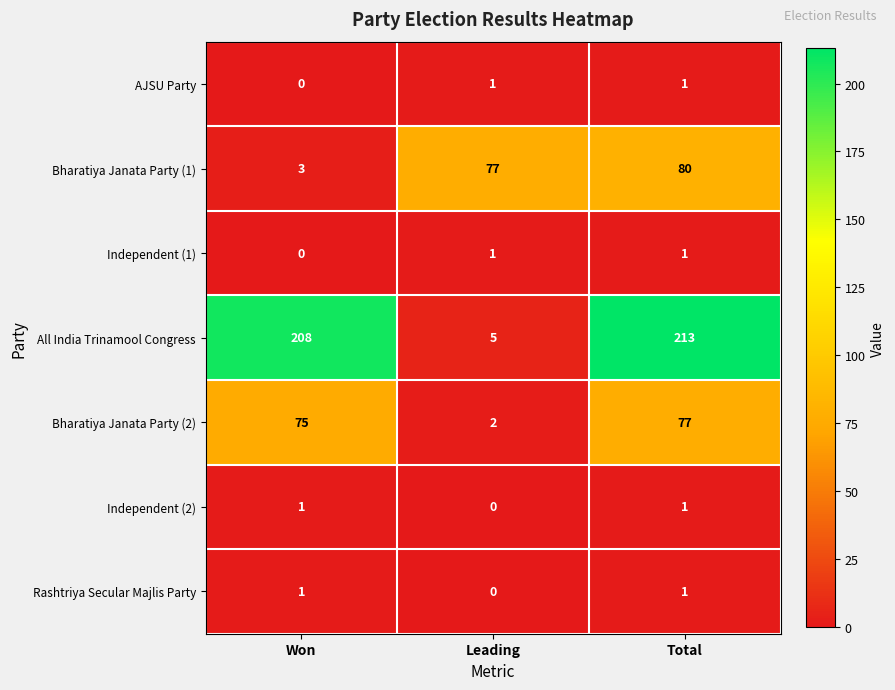

Reading left to right, what are all the values shown in this chart?

AJSU Party: Won=0	Leading=1	Total=1
Bharatiya Janata Party (1): Won=3	Leading=77	Total=80
Independent (1): Won=0	Leading=1	Total=1
All India Trinamool Congress: Won=208	Leading=5	Total=213
Bharatiya Janata Party (2): Won=75	Leading=2	Total=77
Independent (2): Won=1	Leading=0	Total=1
Rashtriya Secular Majlis Party: Won=1	Leading=0	Total=1